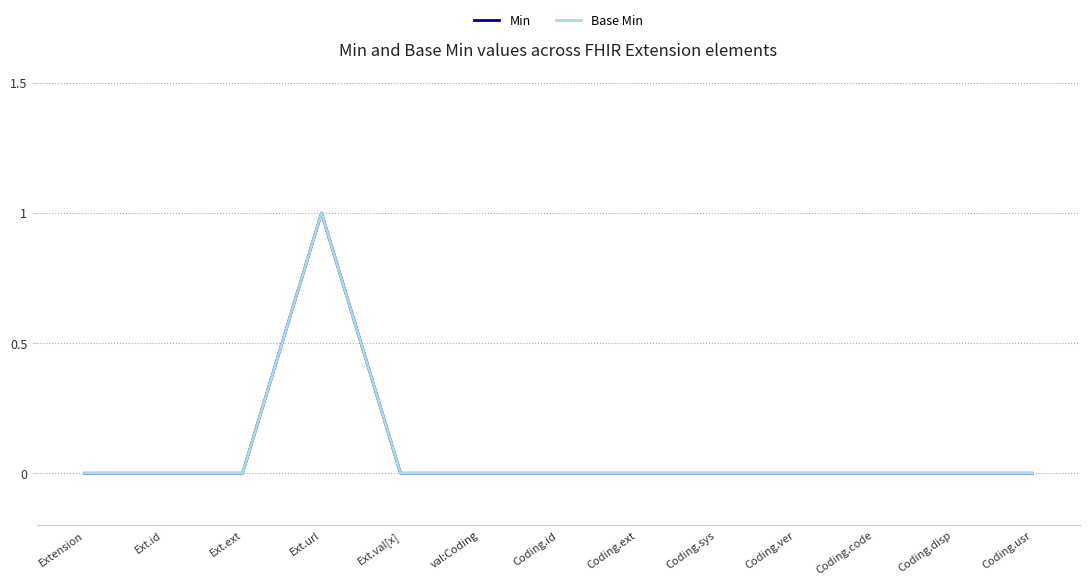

How many Min values are between 0 and 1?

13